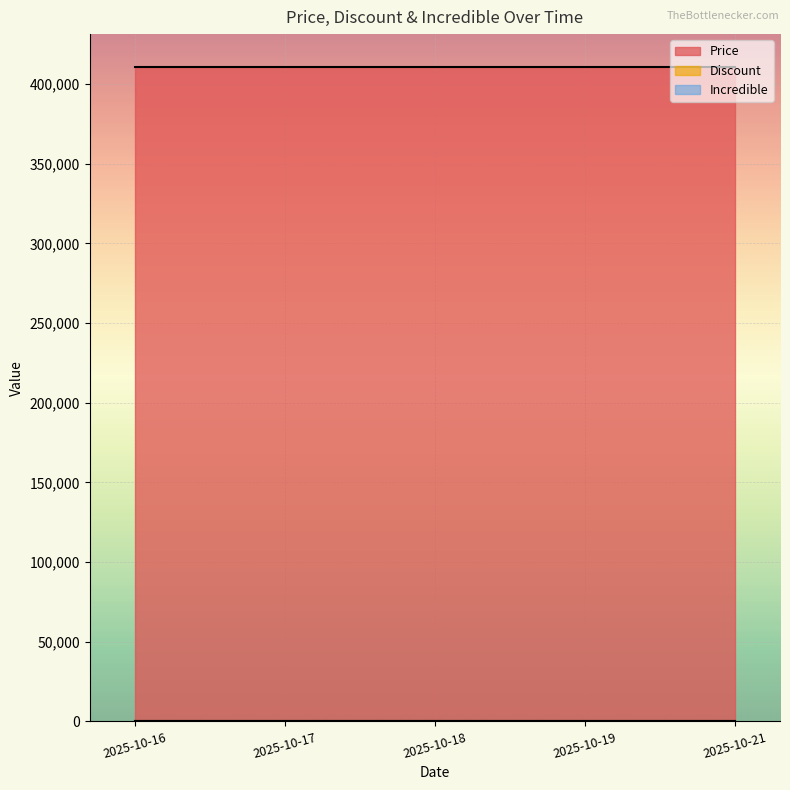

The Price series shows 410740 at 2025-10-19. True or false?

True